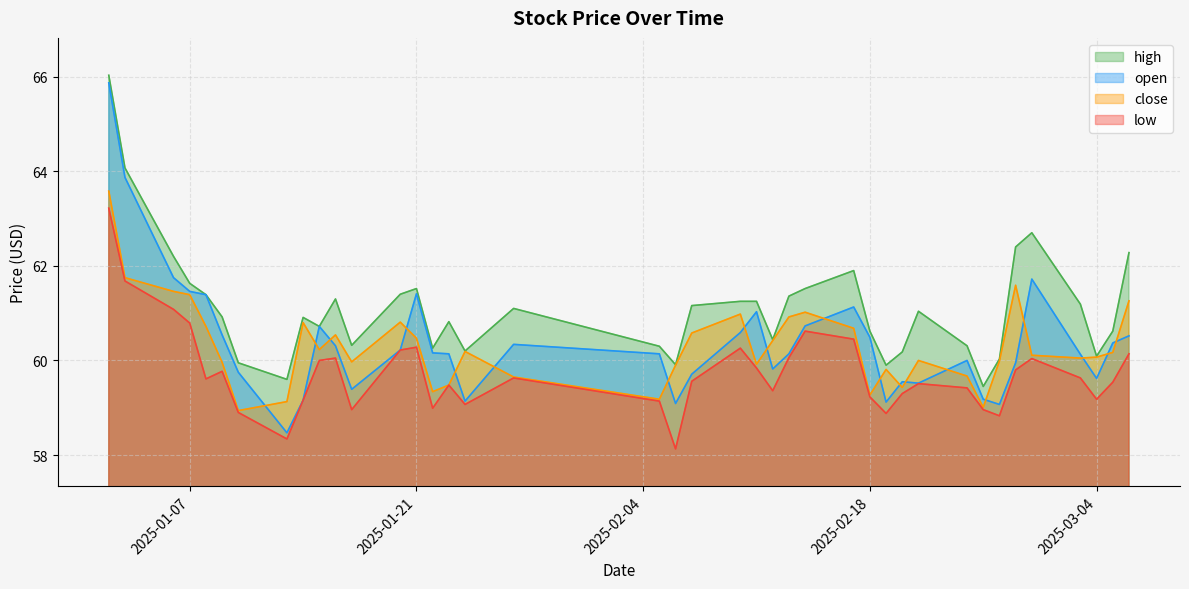

True or false: close and high cross at least once.

False